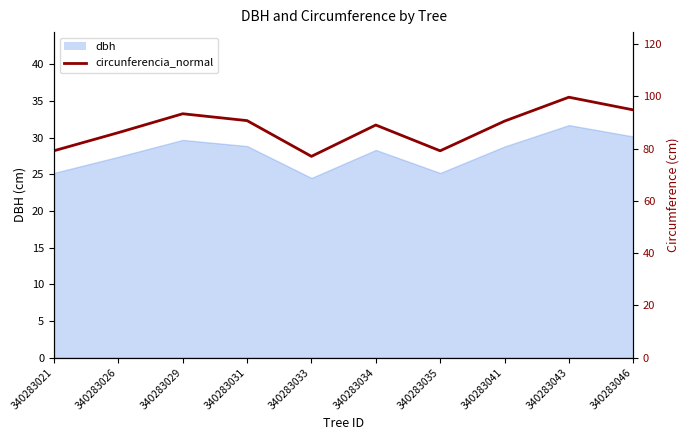

List the labels in order of value, largest first.

340283043, 340283046, 340283029, 340283031, 340283041, 340283034, 340283026, 340283021, 340283035, 340283033